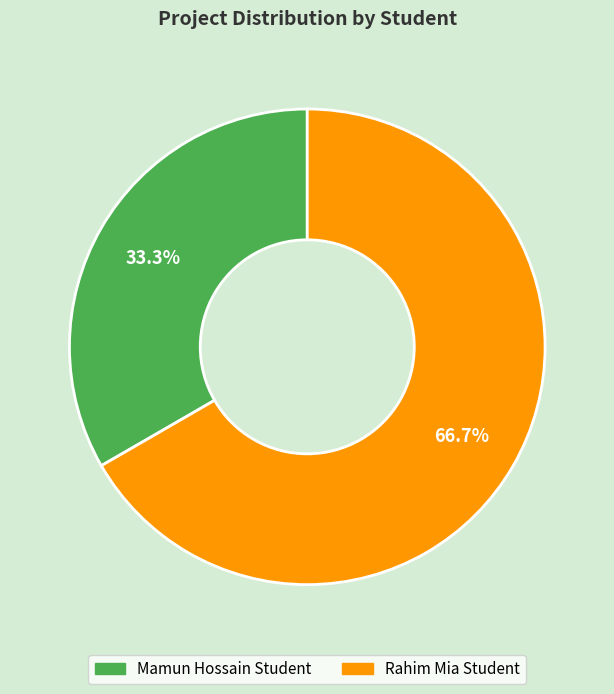

How many slices are in this pie chart?

2